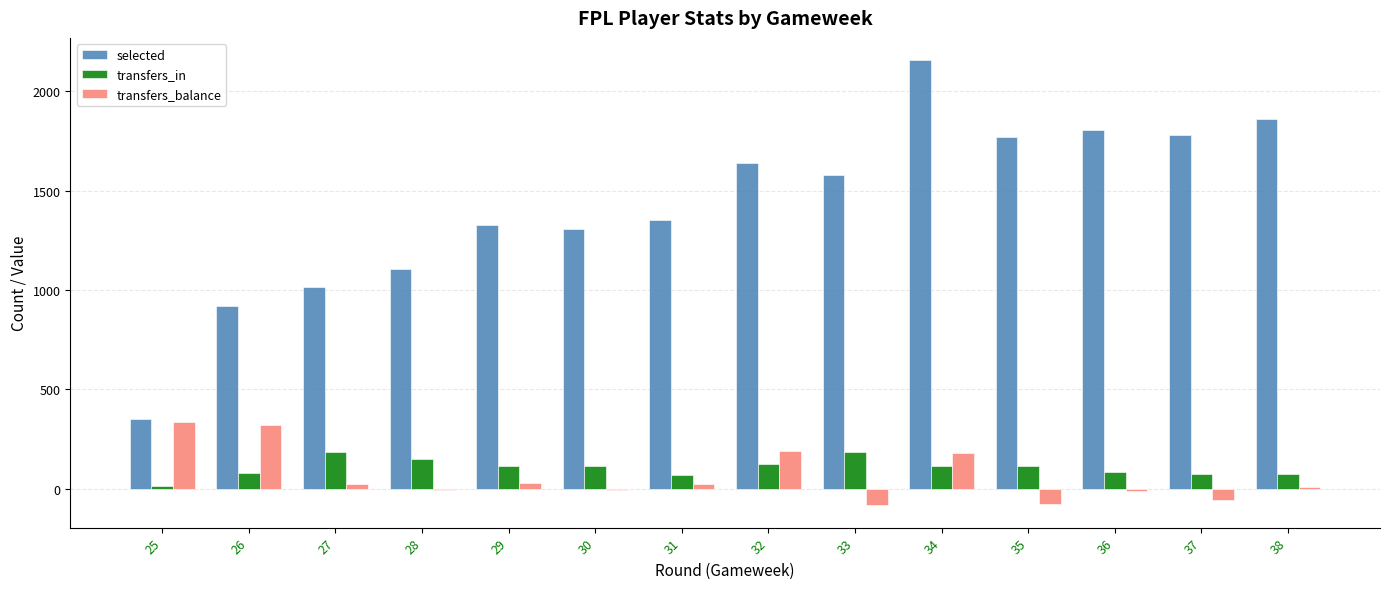

The transfers_balance series shows 259 at 34. True or false?

False